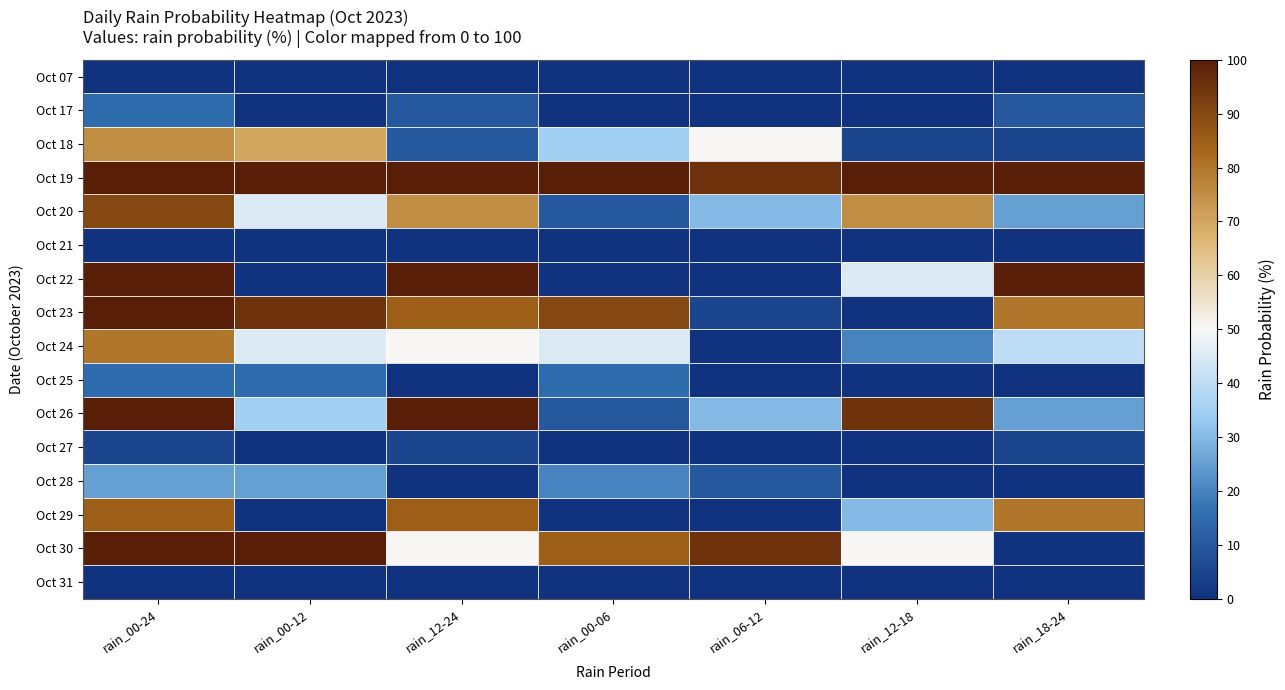

Between rain_00-24 and rain_00-06, which is larger?

rain_00-24